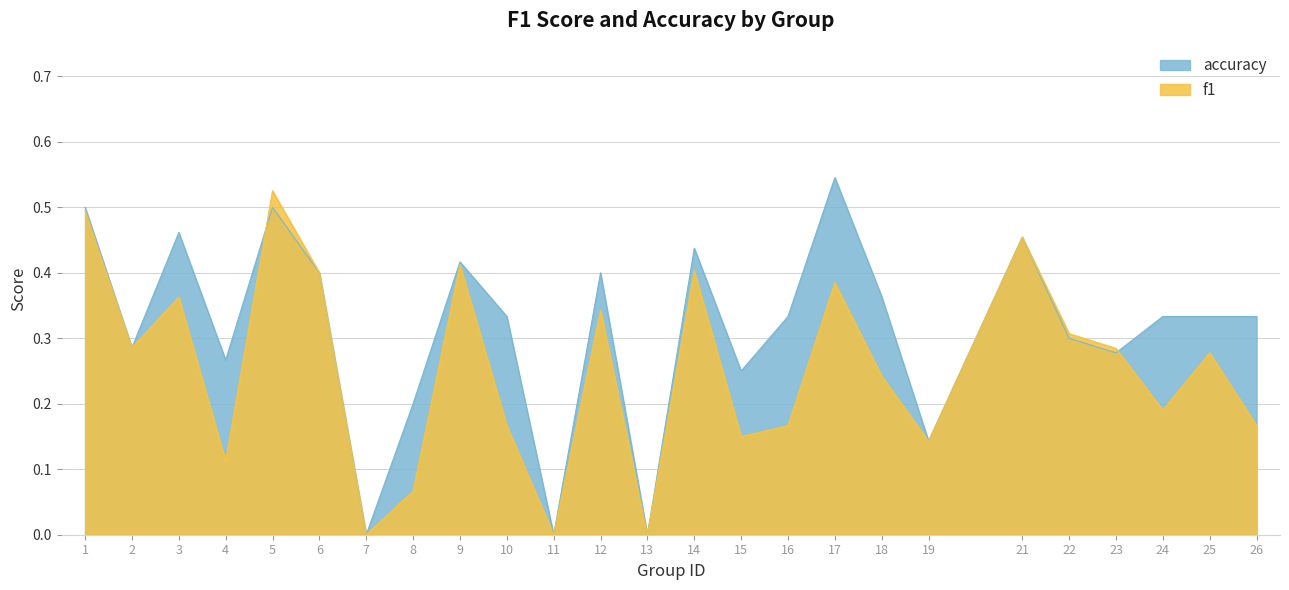

What is the total value across all series at 21?

0.9